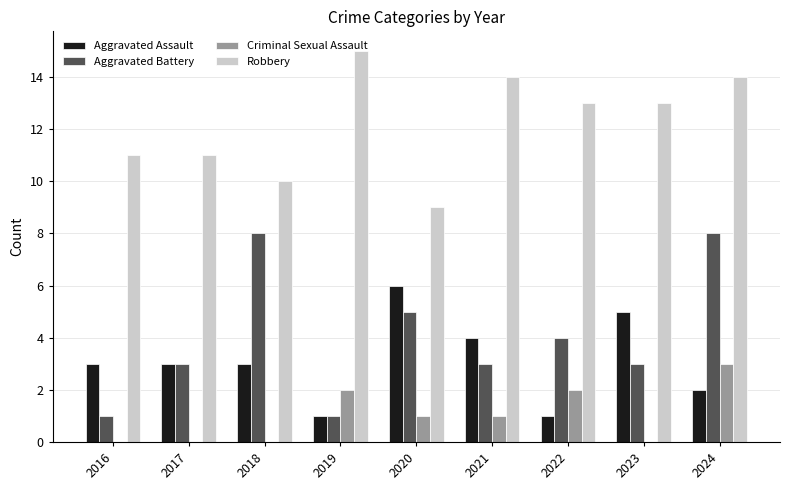

What are all the series names shown in the legend?

Aggravated Assault, Aggravated Battery, Criminal Sexual Assault, Robbery